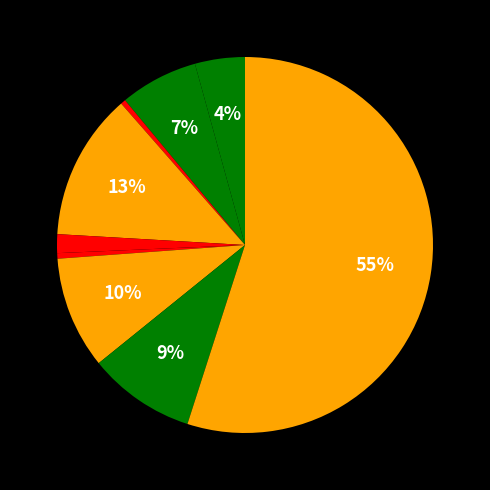

What is the smallest slice in the pie chart?

Arson